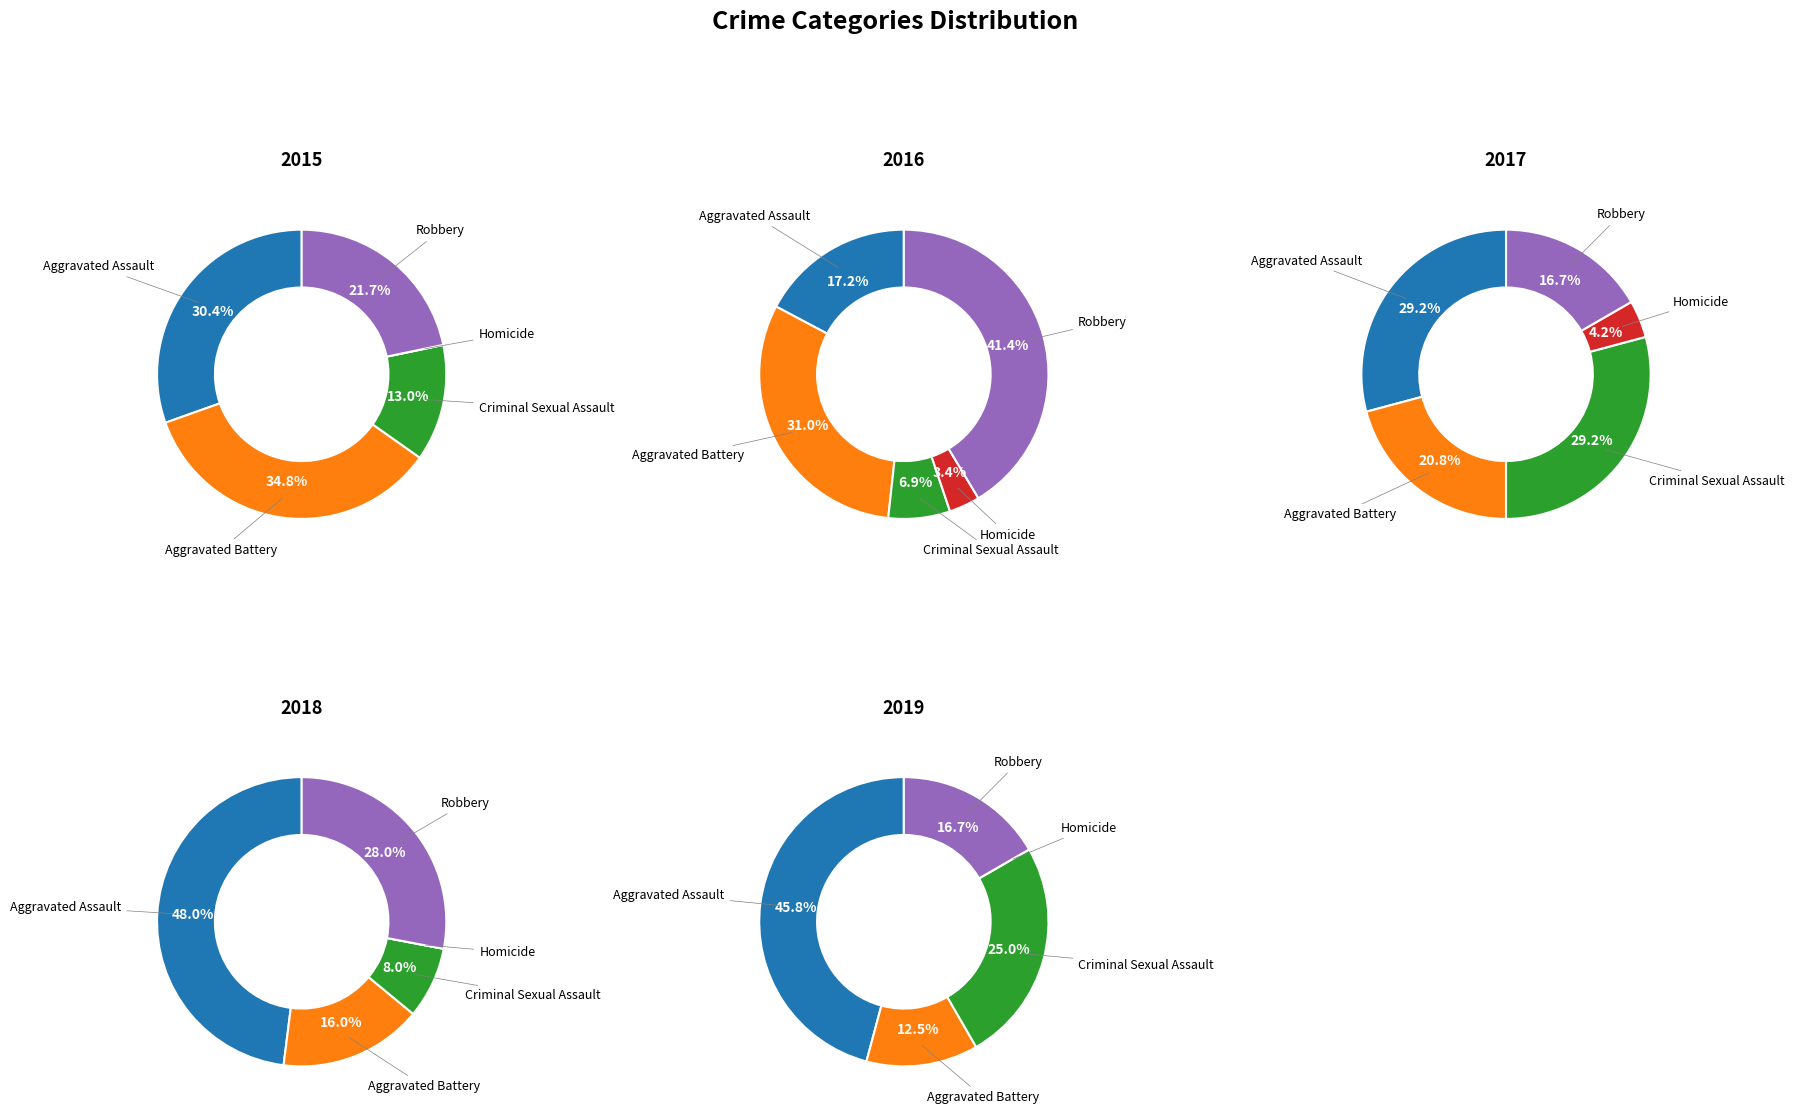

What percentage is NOT represented by Criminal Sexual Assault?

87.0%